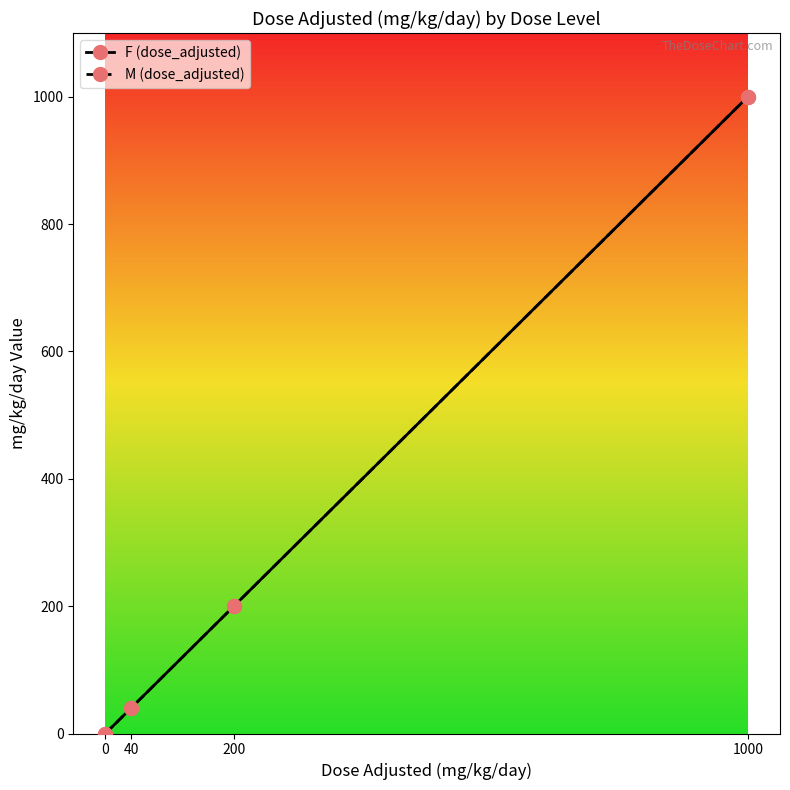

True or false: F (dose_adjusted) and M (dose_adjusted) cross at least once.

False